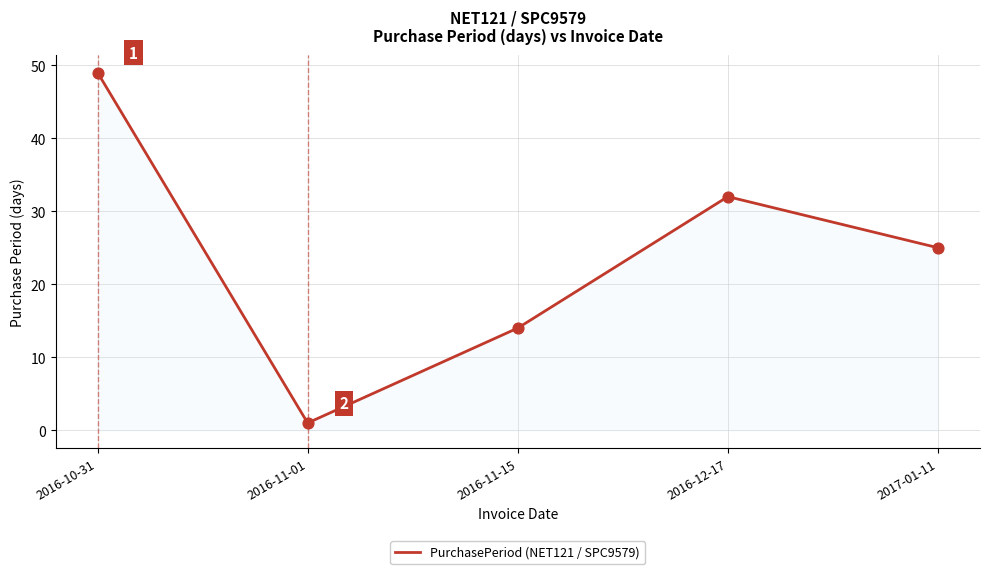

What is the change in value from 2016-11-01 to 2016-12-17?

+31